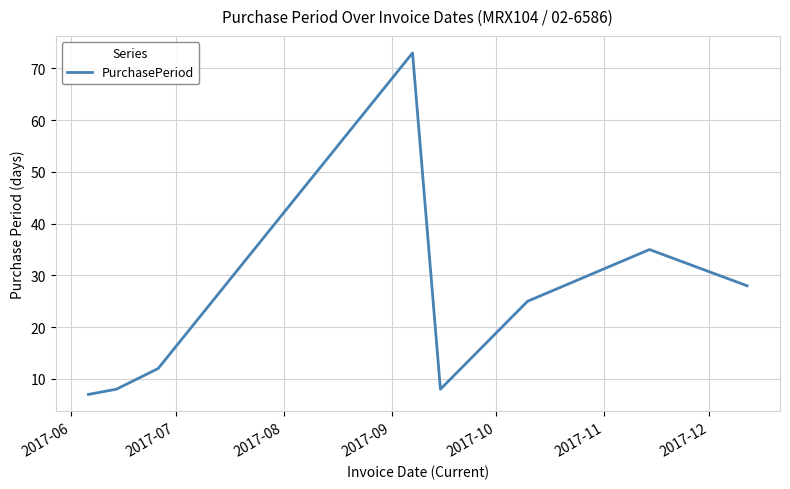

What is the smallest value displayed?

7